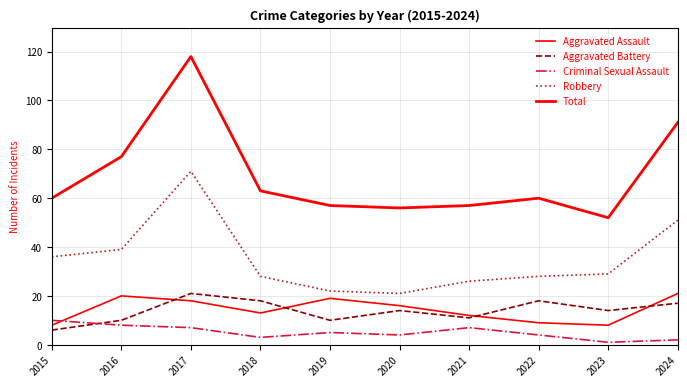

How many lines are shown in the chart?

5